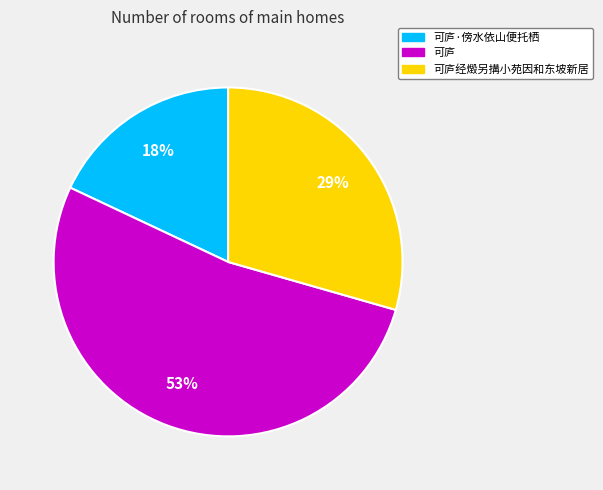

Which slice is the largest?

可庐